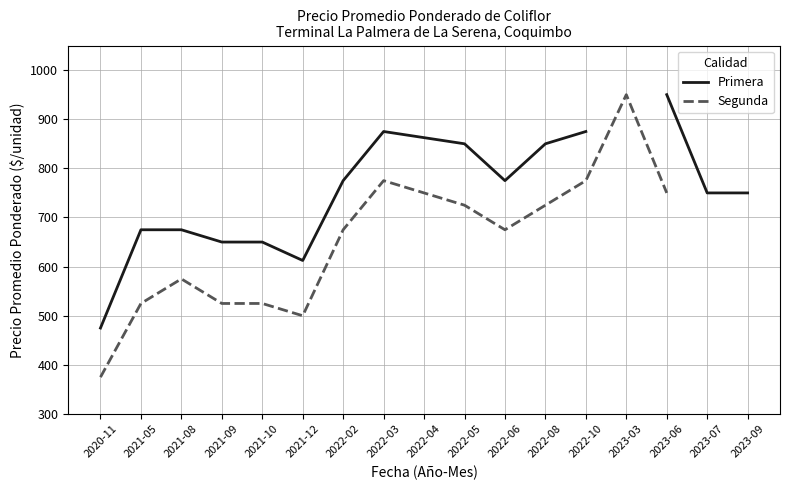

What position from the left is 2022-03?

8